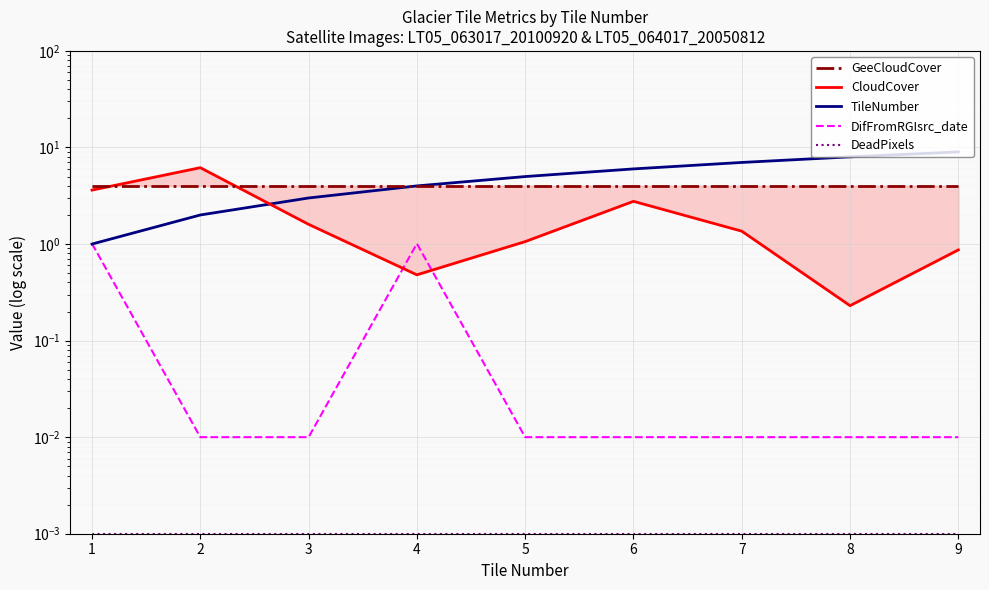

The GeeCloudCover series shows 4.0 at 8. True or false?

True